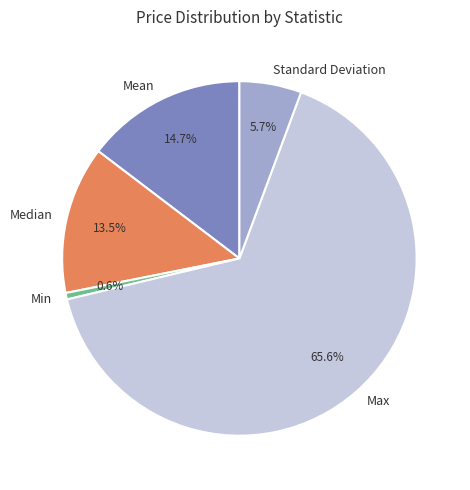

Is there any slice that represents more than half of the pie?

Yes